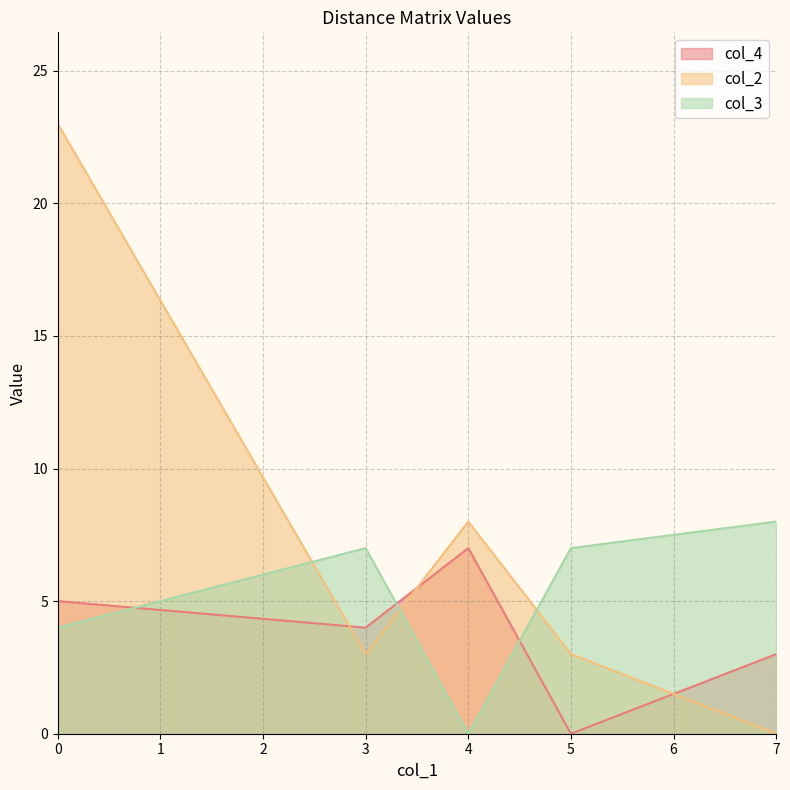

Rank the series at 0 from lowest to highest value.

col_3, col_4, col_2